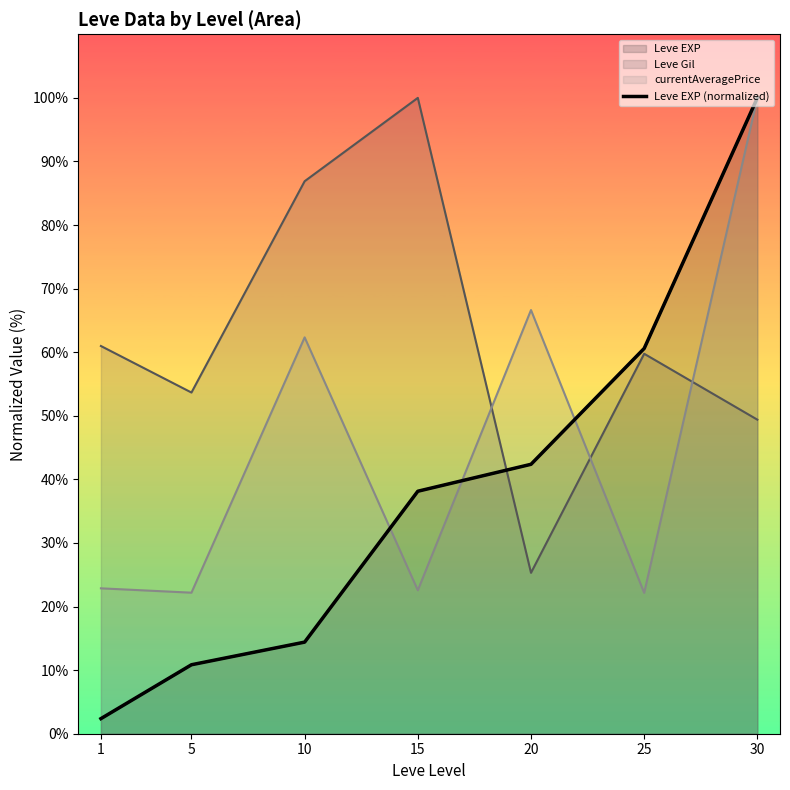

What is the average value?

38.4